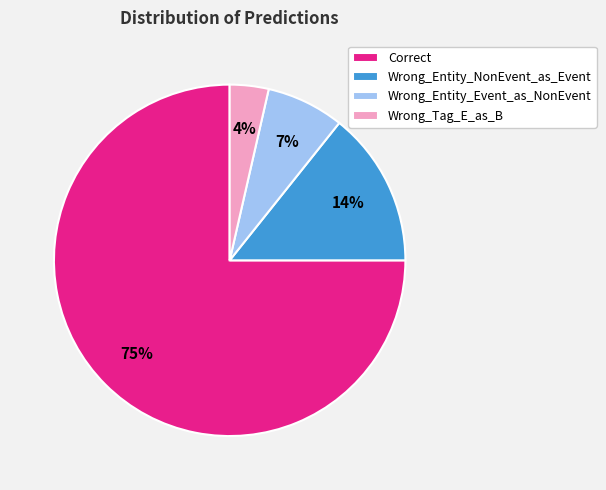

Rank the categories by value from lowest to highest.

Wrong_Tag_E_as_B, Wrong_Entity_Event_as_NonEvent, Wrong_Entity_NonEvent_as_Event, Correct